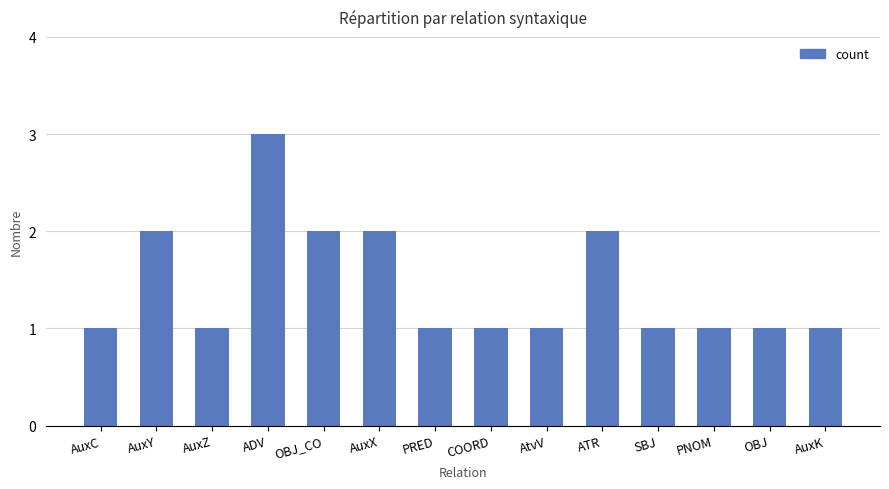

Are the bars horizontal?

No